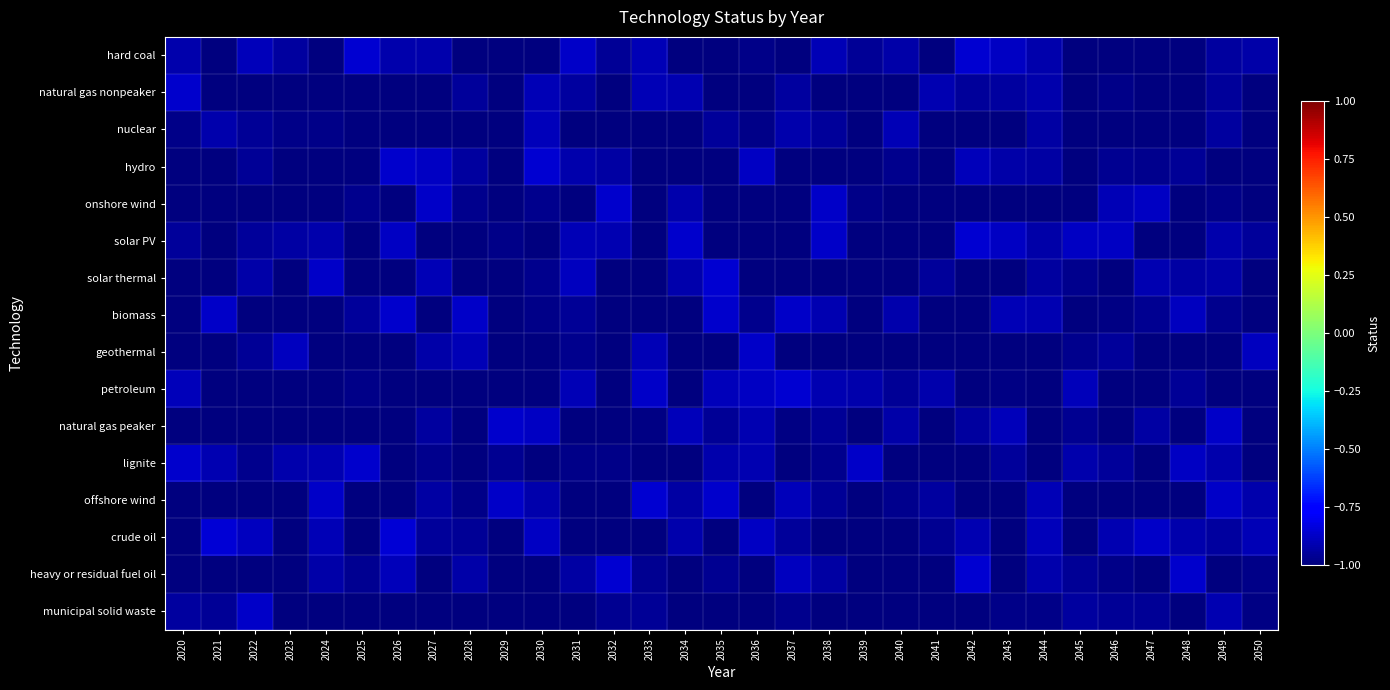

Which has a higher value, 2032 or 2042?

2042